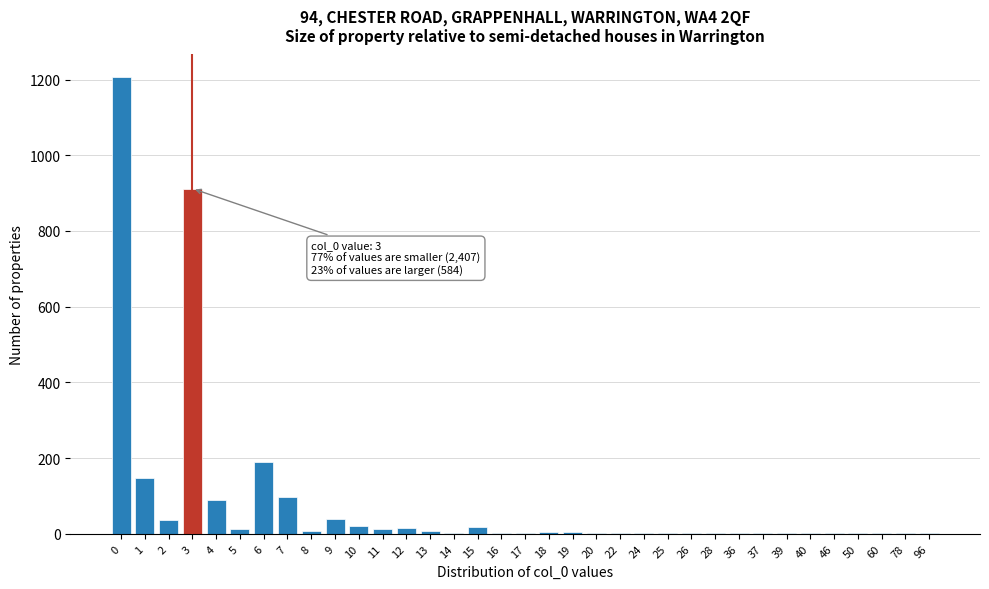

What is the sum of all values?

2851